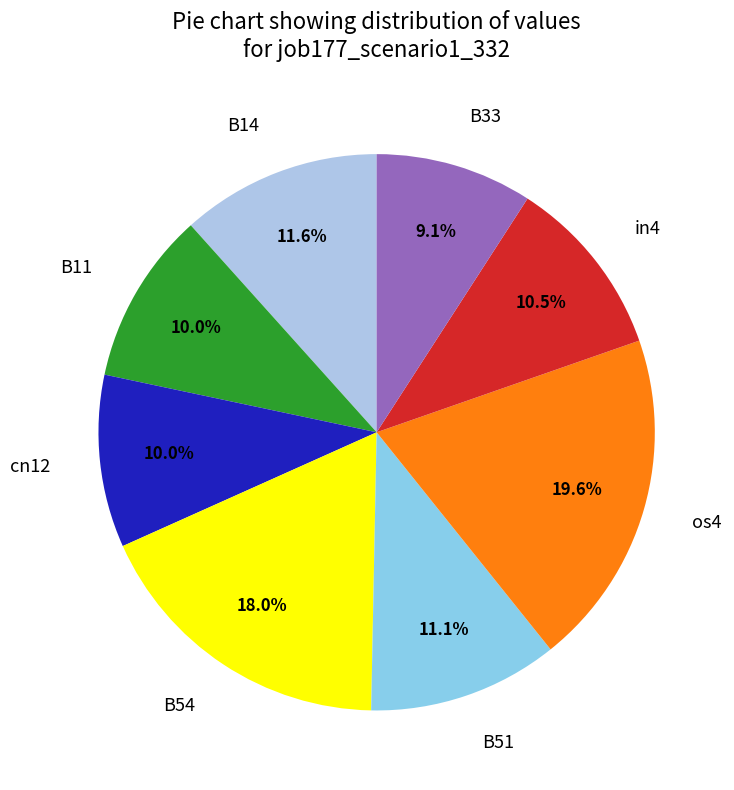

Is there any slice that represents more than half of the pie?

No